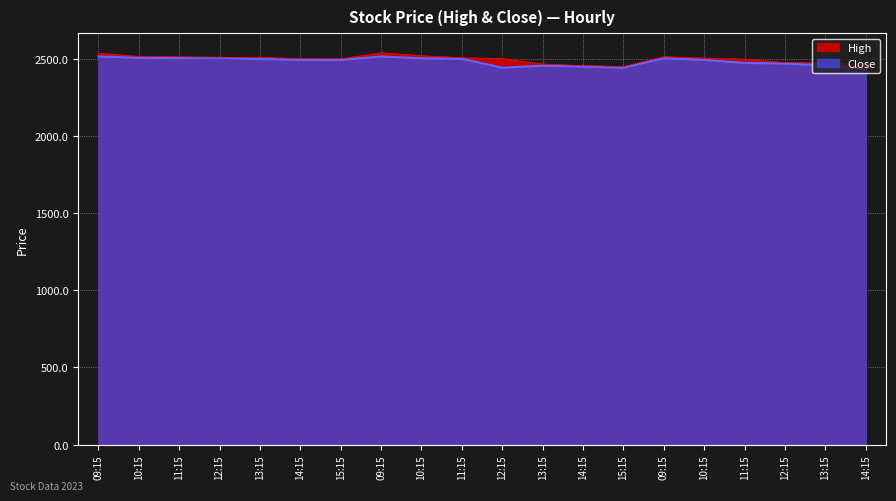

True or false: Close and High cross at least once.

False